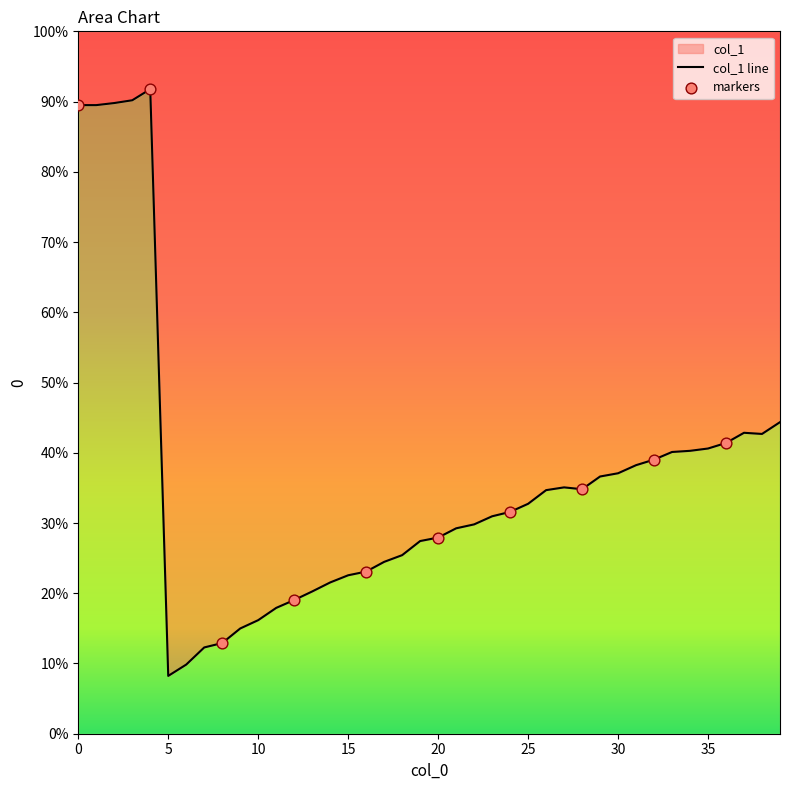

Which has a higher value, 12 or 39?

39